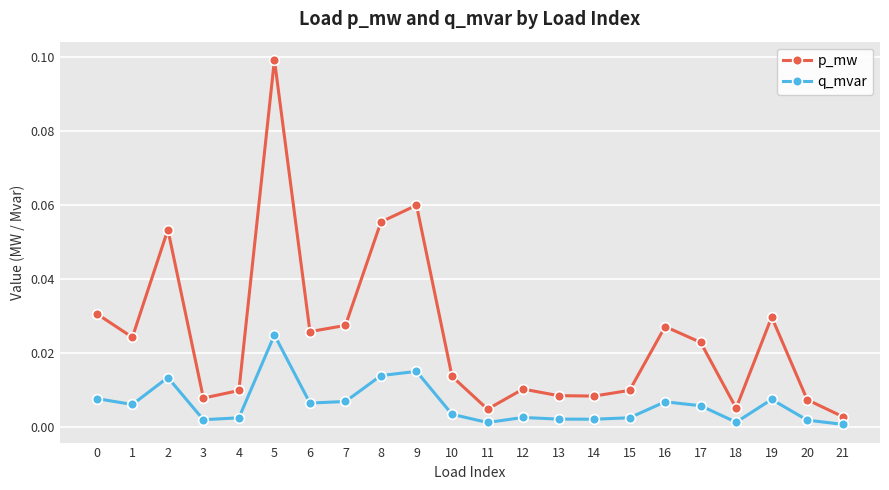

True or false: q_mvar has more than 2 points higher than both neighbors.

True